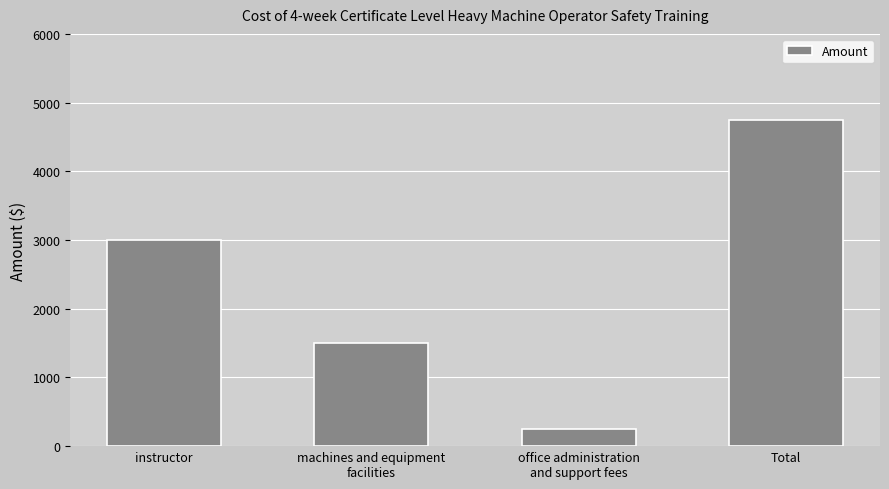

Reading left to right, transcribe all the data shown in this chart.

3000	1500	250	4750